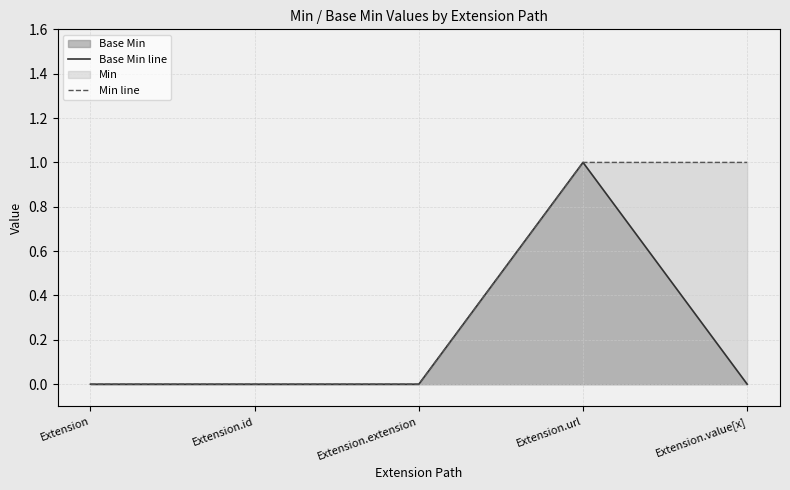

True or false: Base Min line and Min line cross at least once.

False